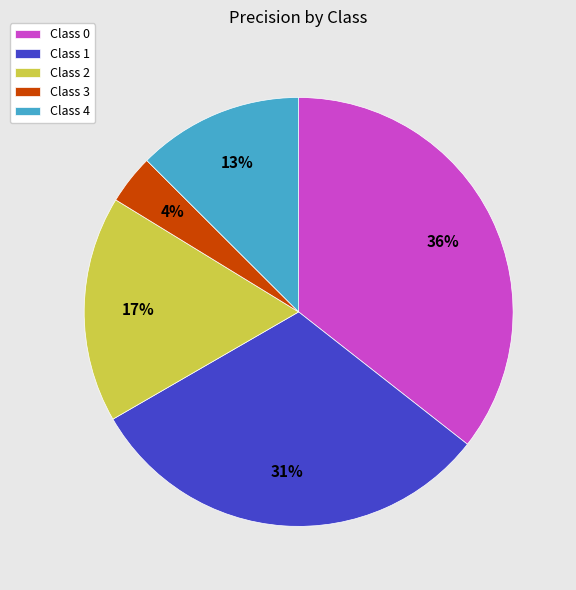

How many slices are in this pie chart?

5